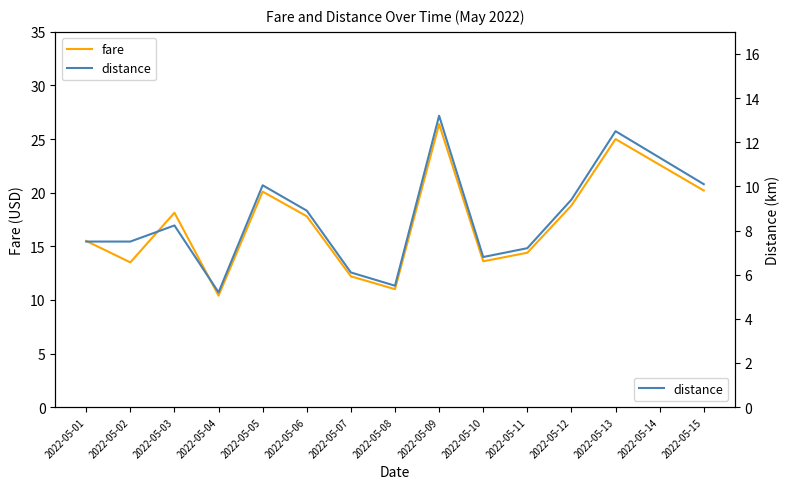

Is the value of fare at 2022-05-11 greater than the value of distance at 2022-05-07?

Yes